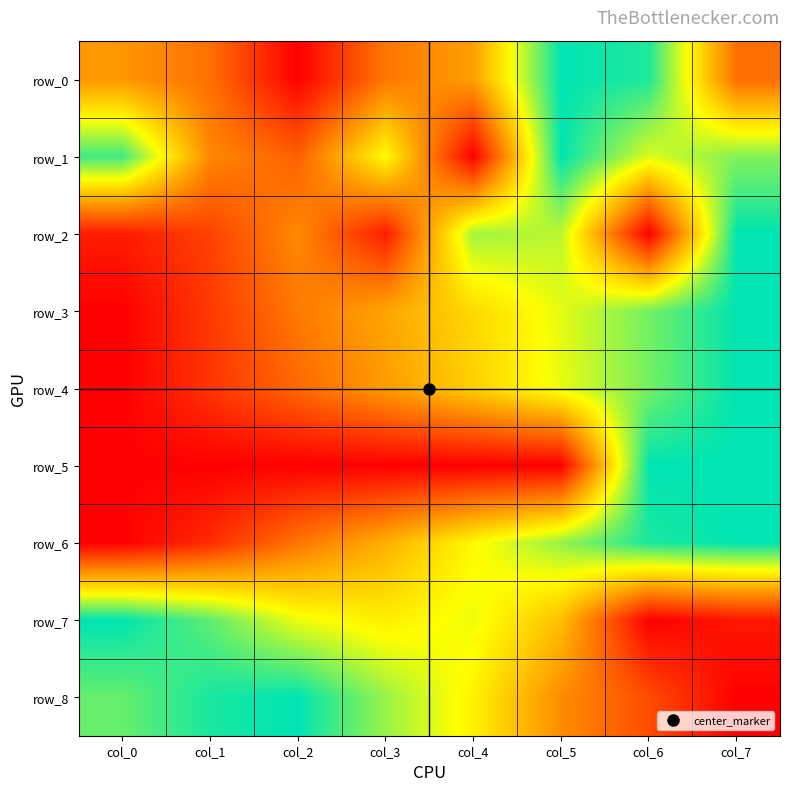

Which series has the widest spread of values?

row_0